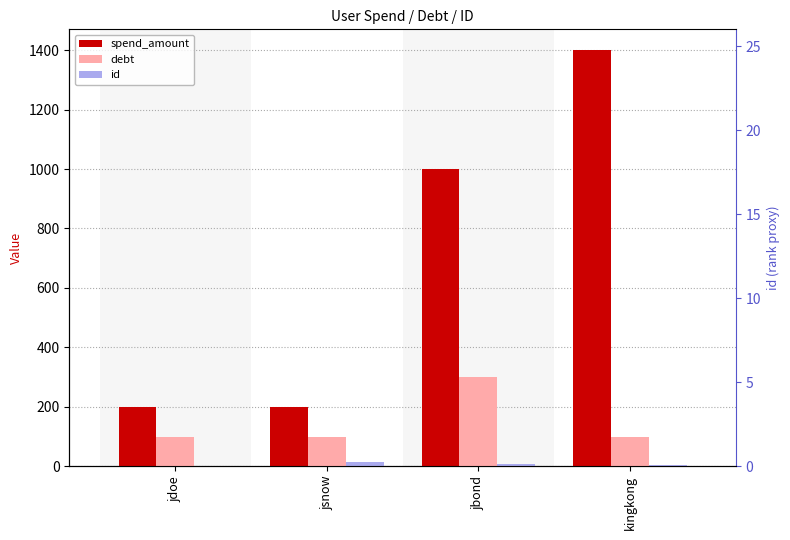

What is the label of the 2nd bar from the left?

jsnow